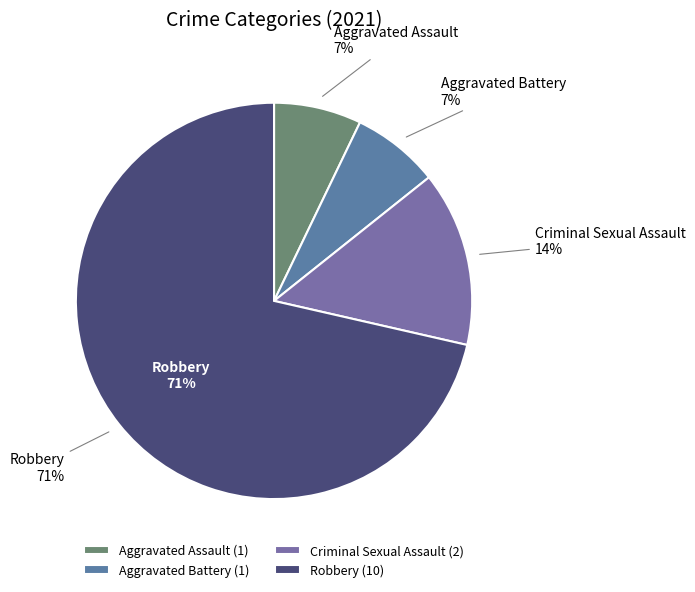

Combined, what portion of the pie is Aggravated Battery and Aggravated Assault?

14.3%